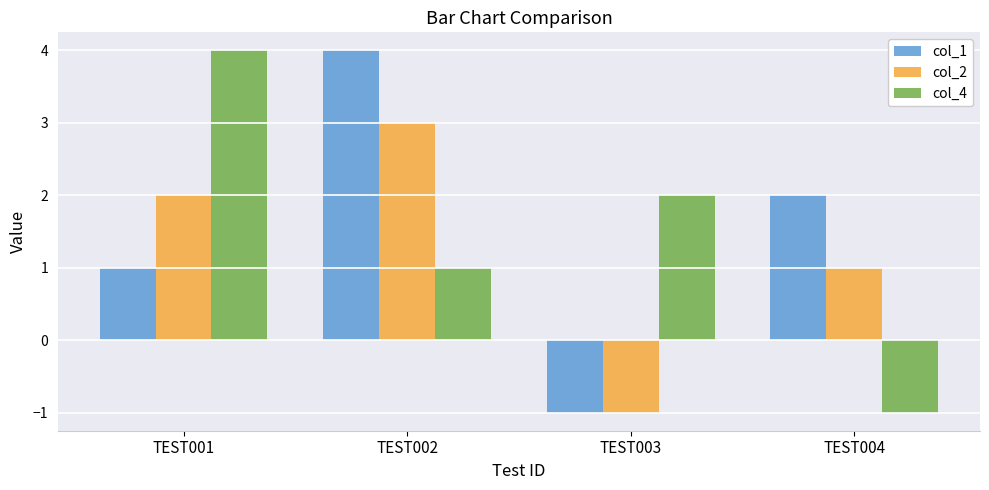

Does the chart contain any negative values?

Yes